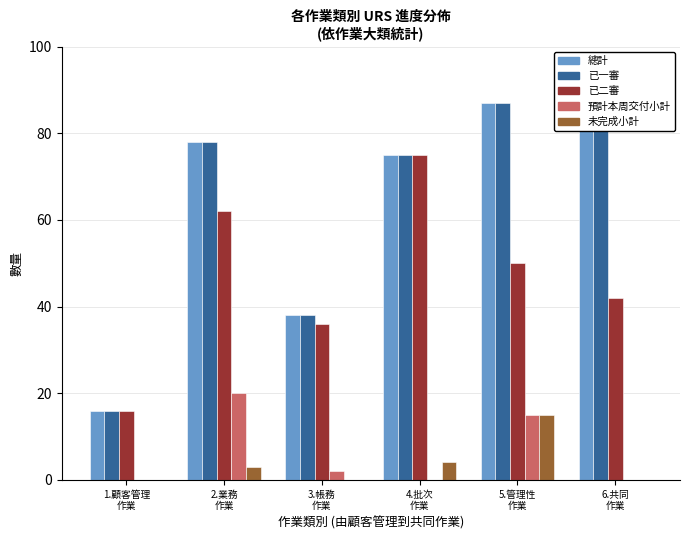

What position from the left is 3.帳務
作業?

3